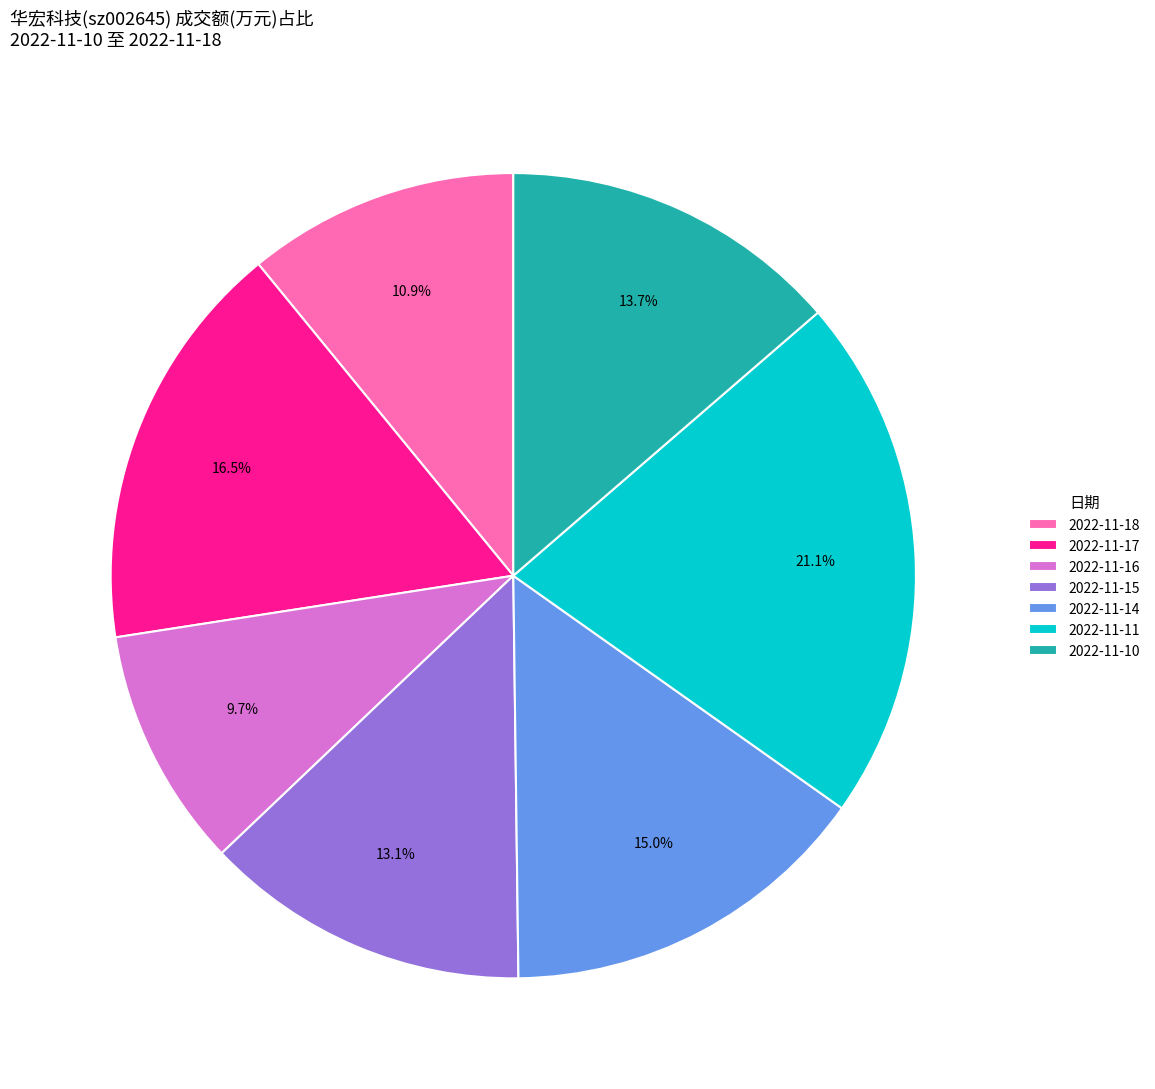

How many slices are in this pie chart?

7